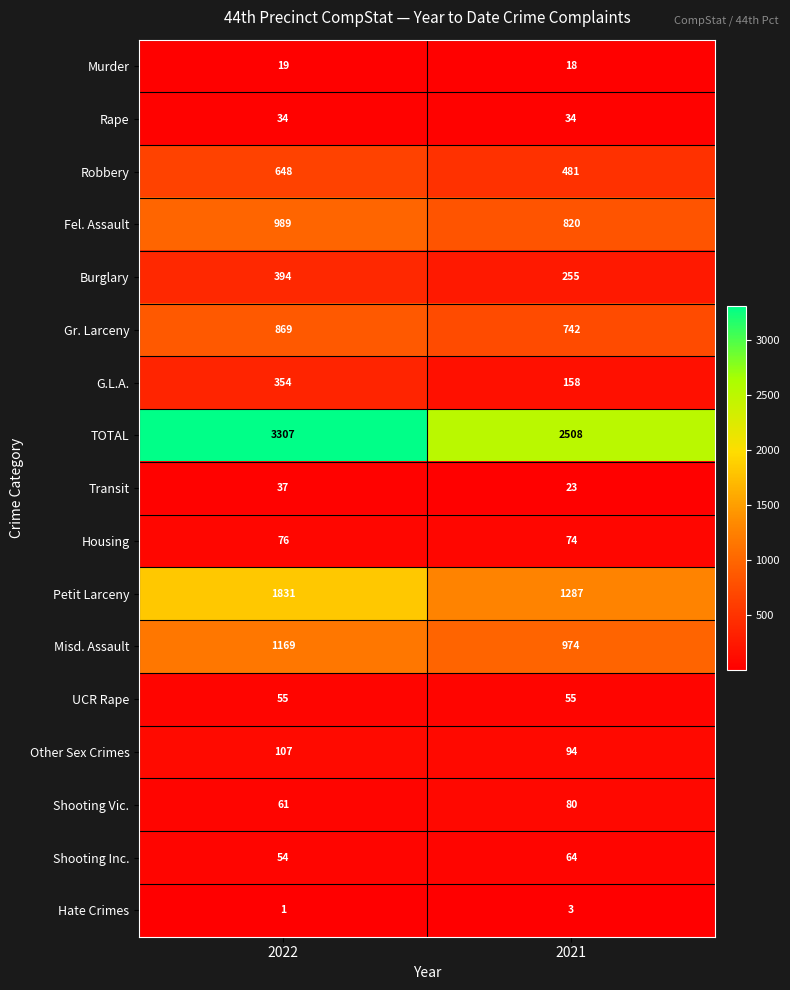

What is the maximum value shown in the chart?

3307